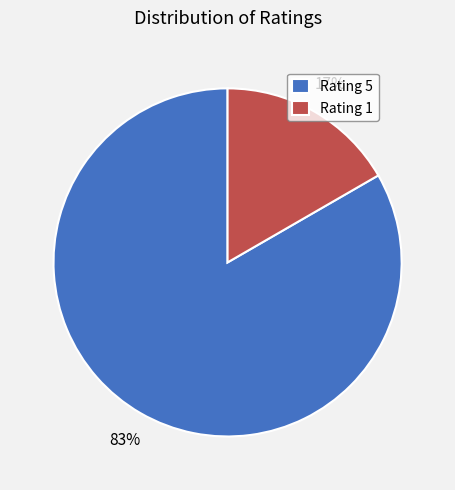

Which category accounts for the majority?

Rating 5